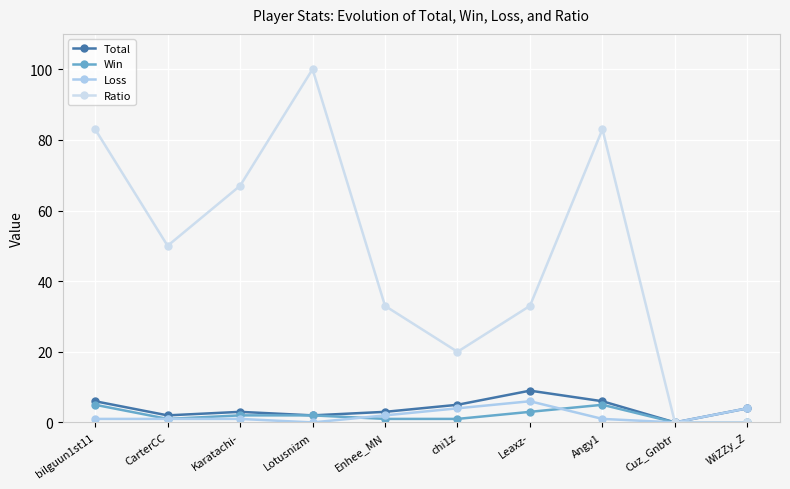

Between Angy1 and Karatachi-, which is larger?

Angy1